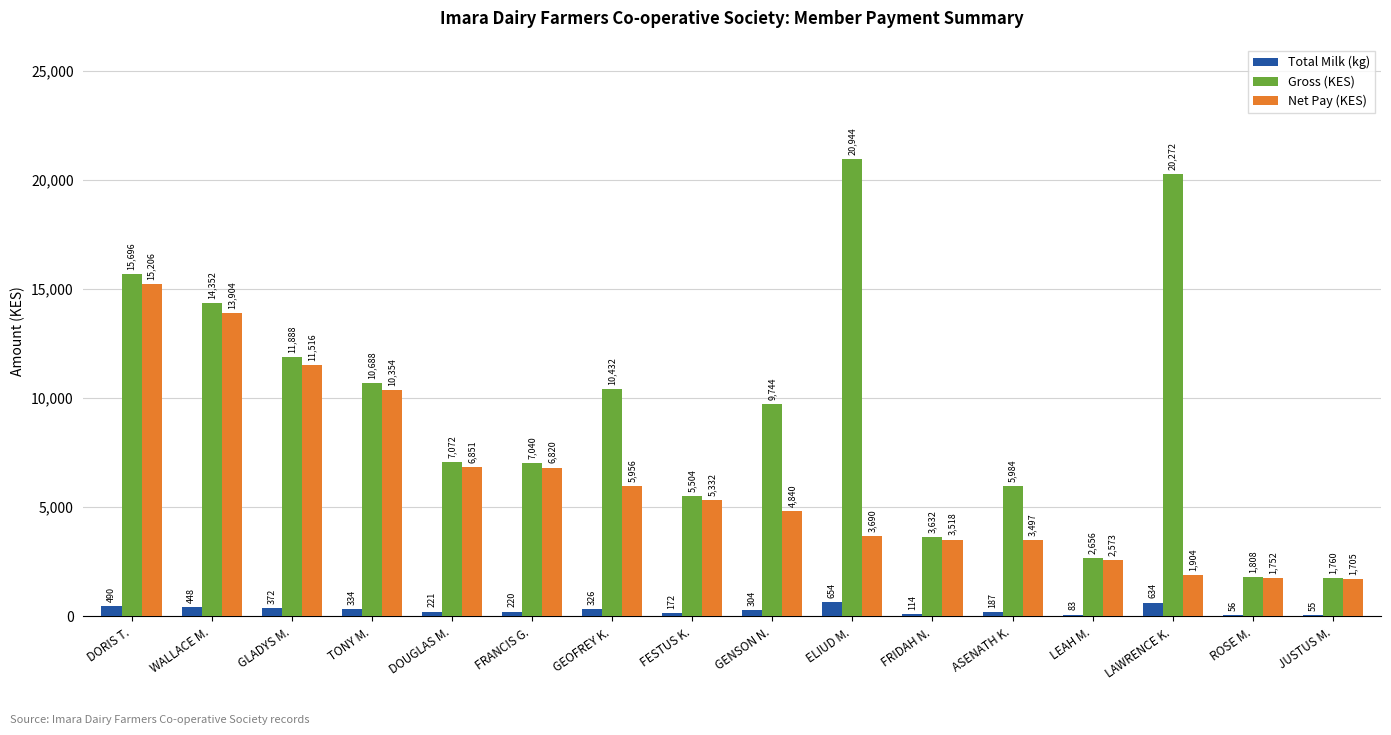

What is the approximate value of Gross (KES) at FESTUS K.?

5504.0